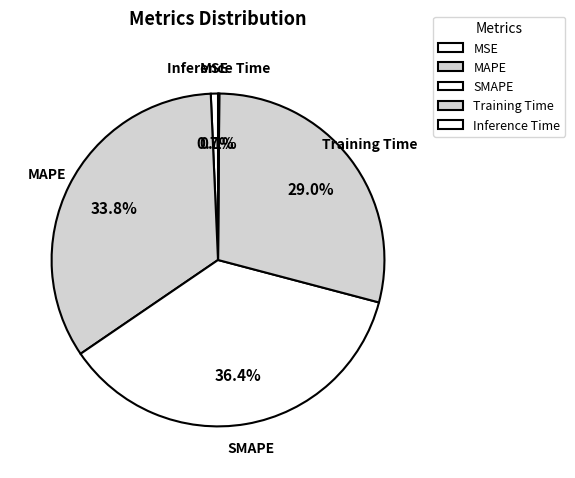

What is the total percentage of SMAPE and MSE?

37.1%